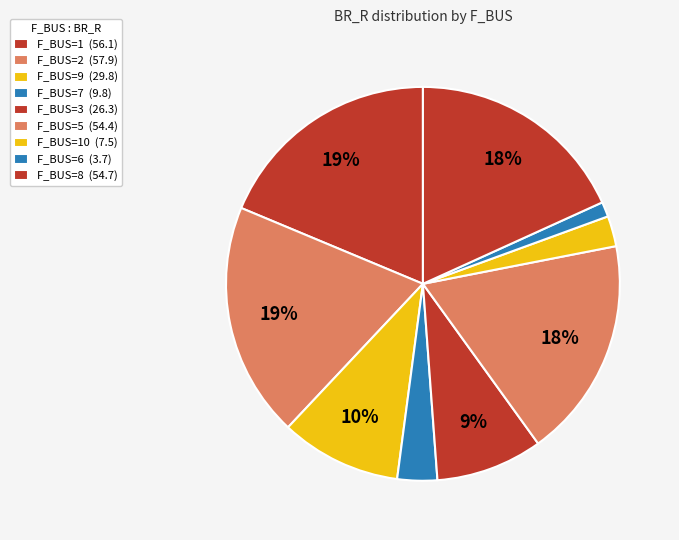

How many slices are in this pie chart?

9